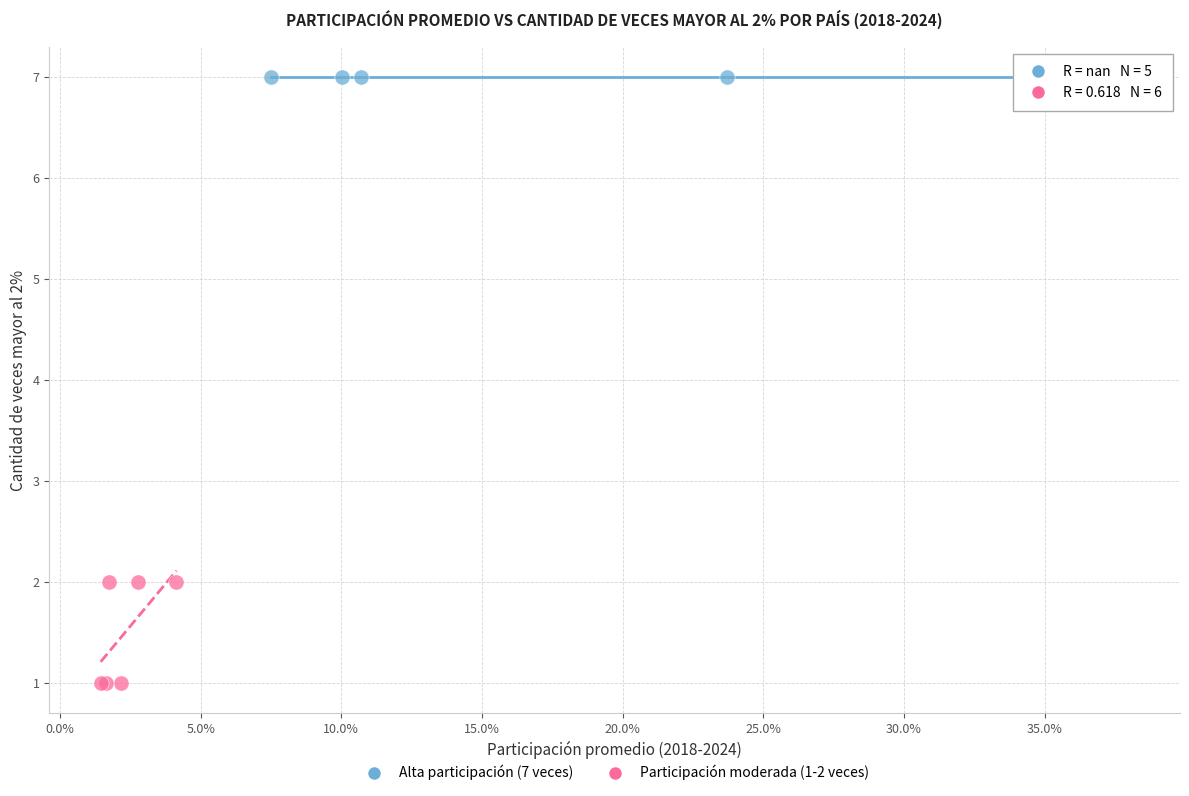

Which series reaches the minimum Y coordinate?

Participación moderada (1-2 veces)